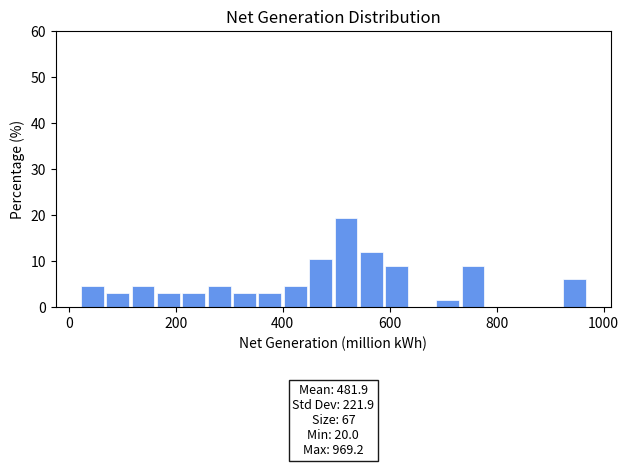

Read against the x-axis, roughly where is the centre of the tallest bar?

520